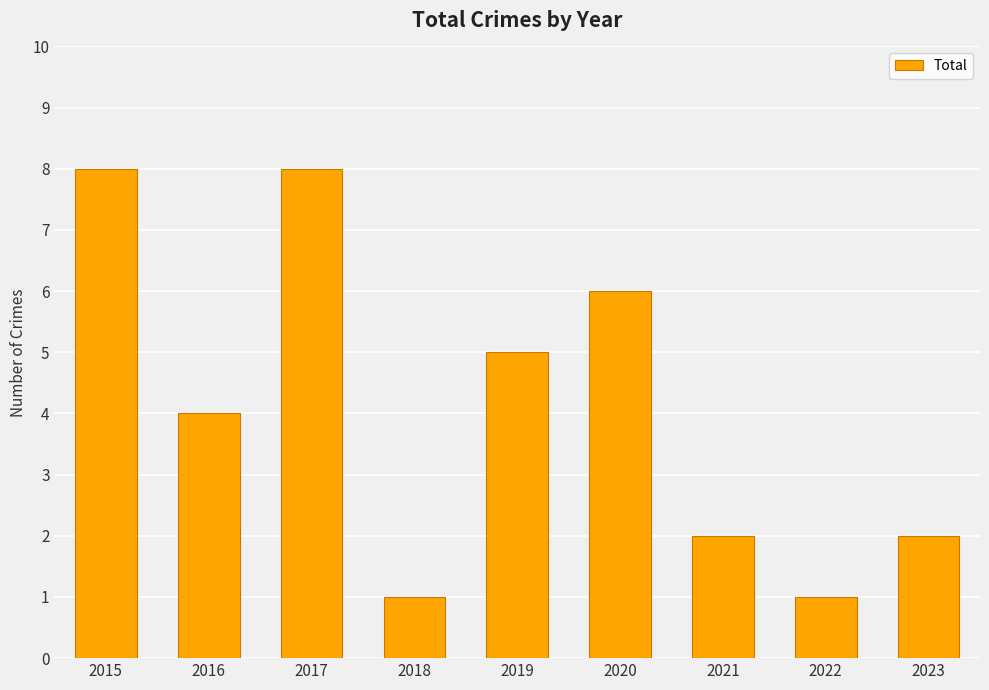

Does the chart contain stacked bars?

No